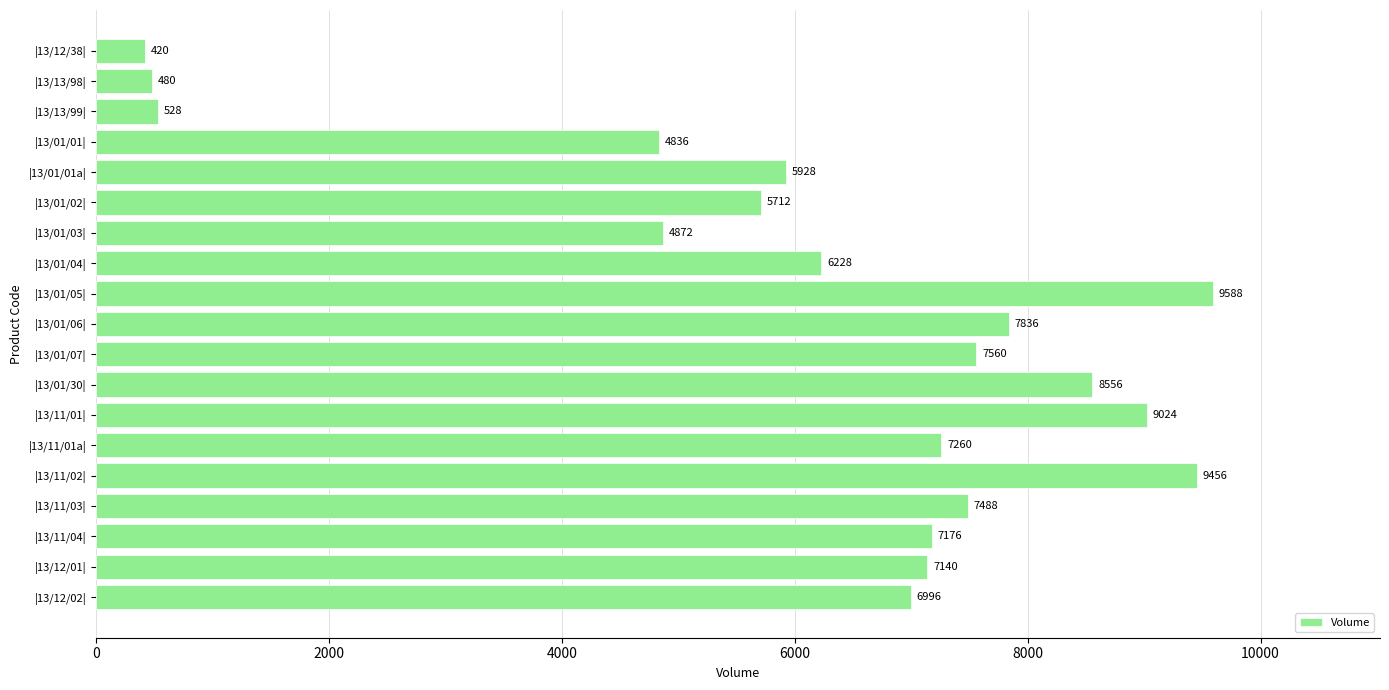

Is it true that the value at |13/01/07| is 7560?

True